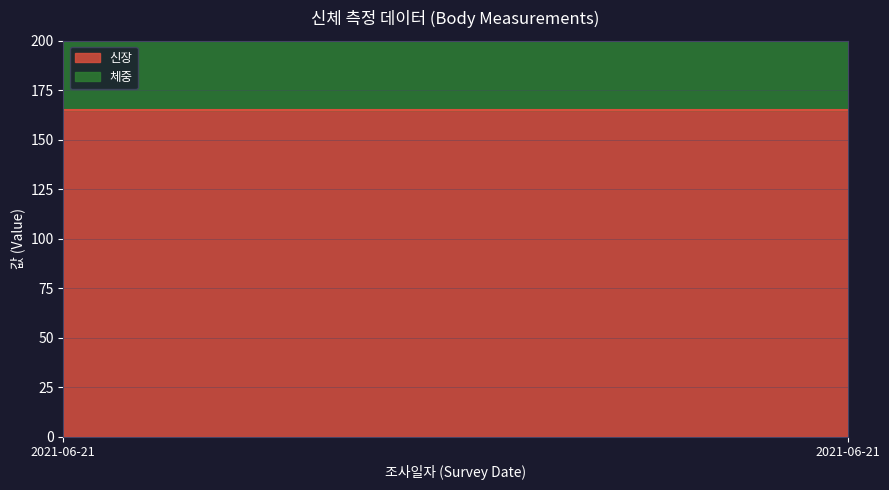

At which label does 신장 reach its minimum?

2021-06-21